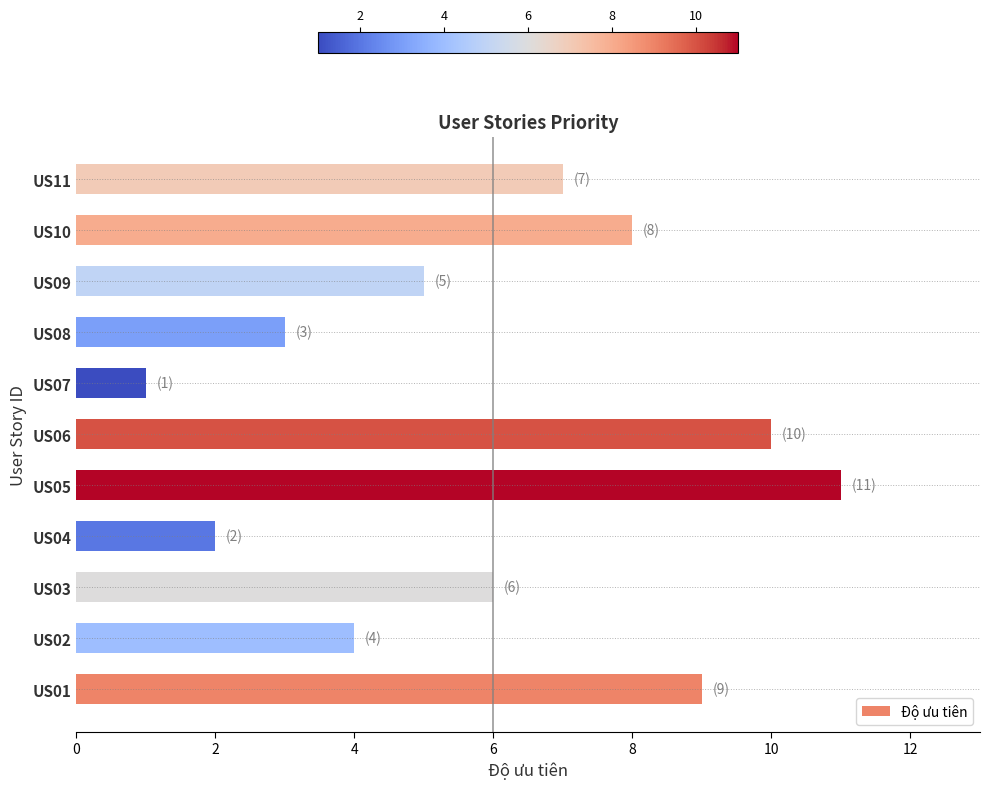

Reading bottom to top, transcribe all the data shown in this chart.

9	4	6	2	11	10	1	3	5	8	7